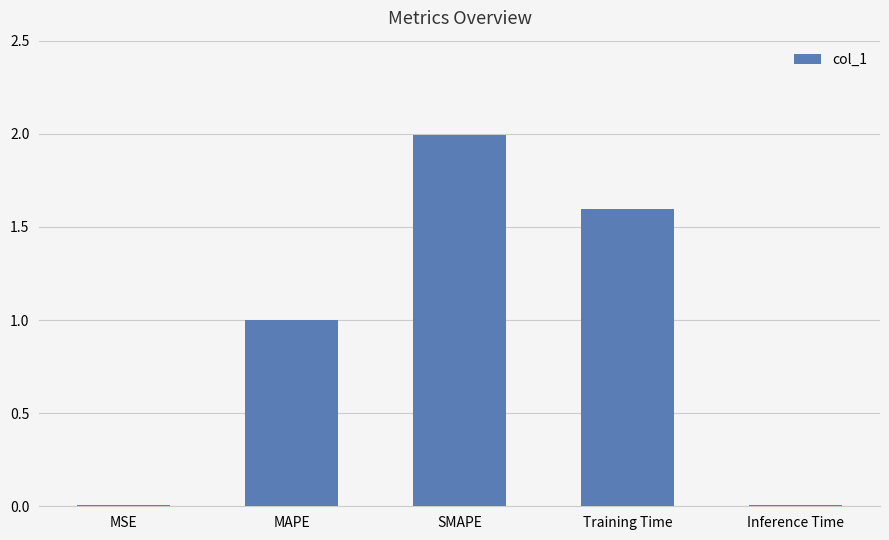

What is the average value?

0.9